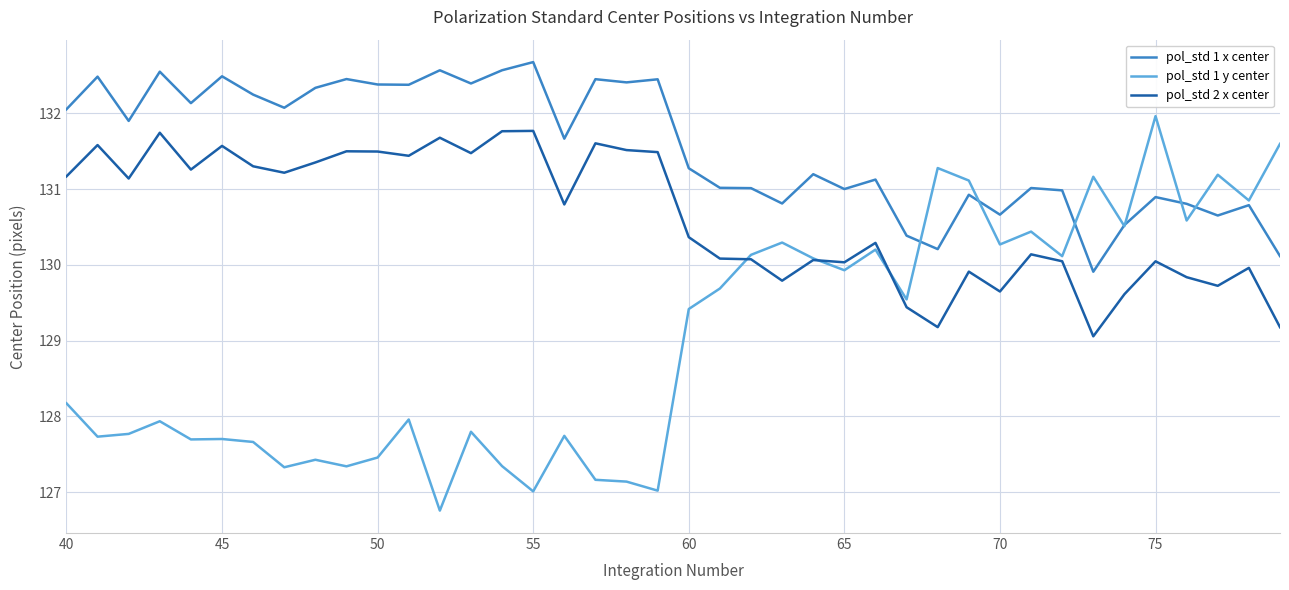

Rank the series by their average value, from highest to lowest.

pol_std 1 x center, pol_std 2 x center, pol_std 1 y center